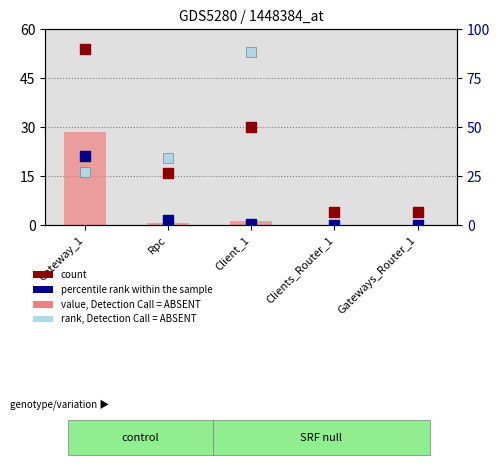

At how many categories does at least one series exceed 31?

2